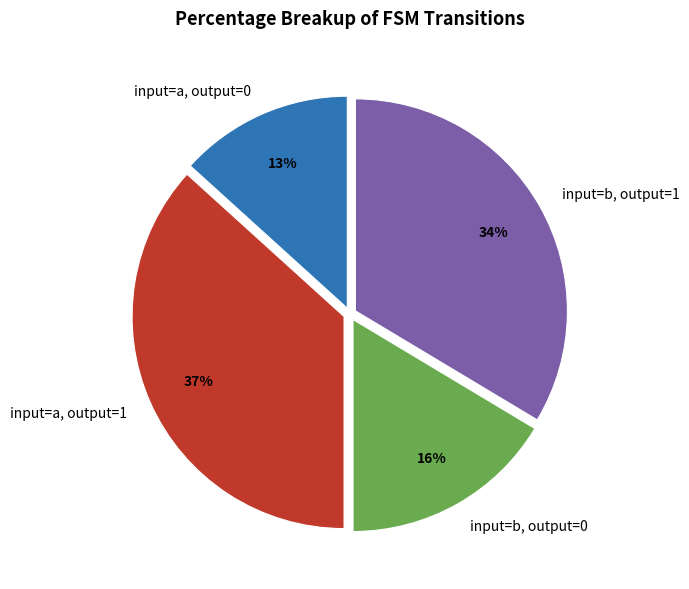

Which slice is the smallest?

input=a, output=0